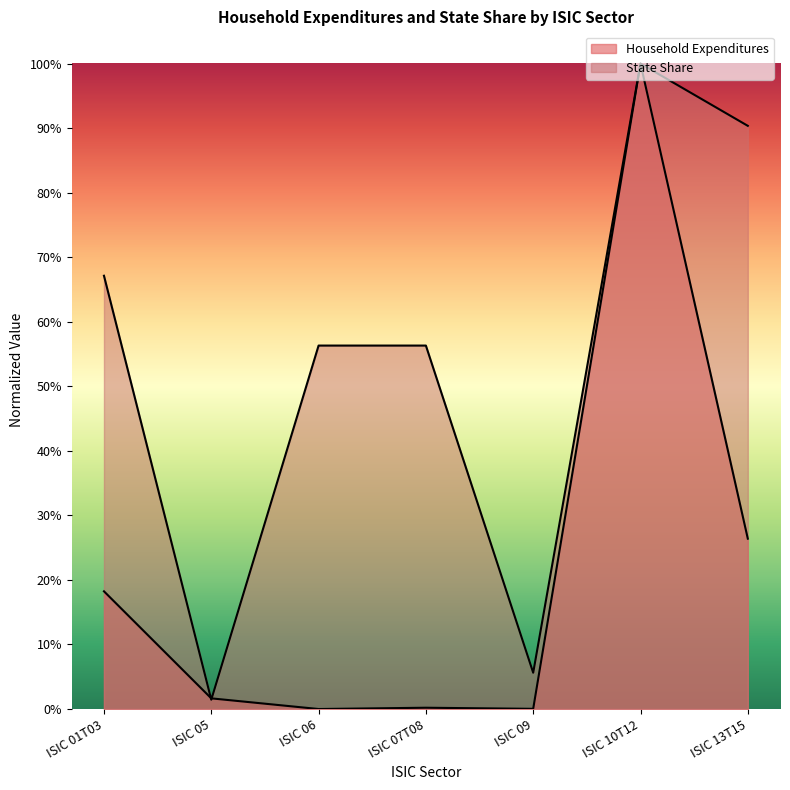

What is the label of the 4th point from the right?

ISIC 07T08